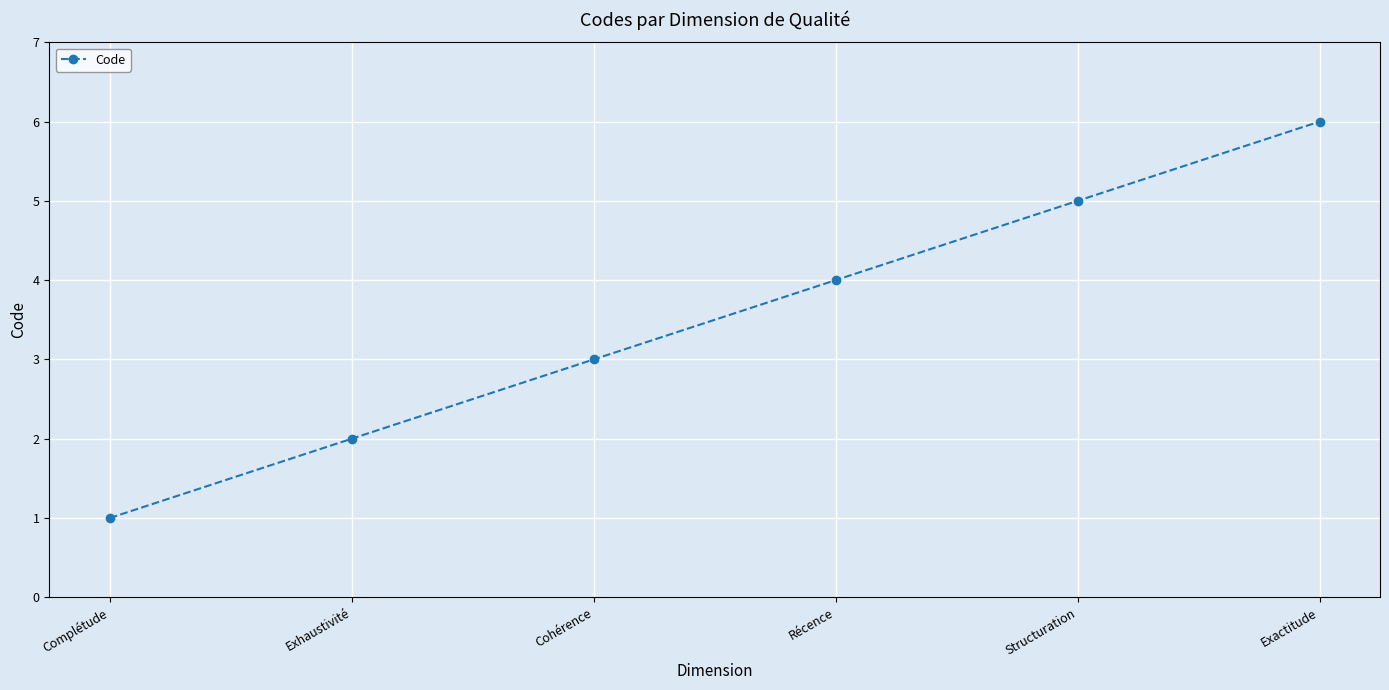

How many distinct data groups are displayed?

1